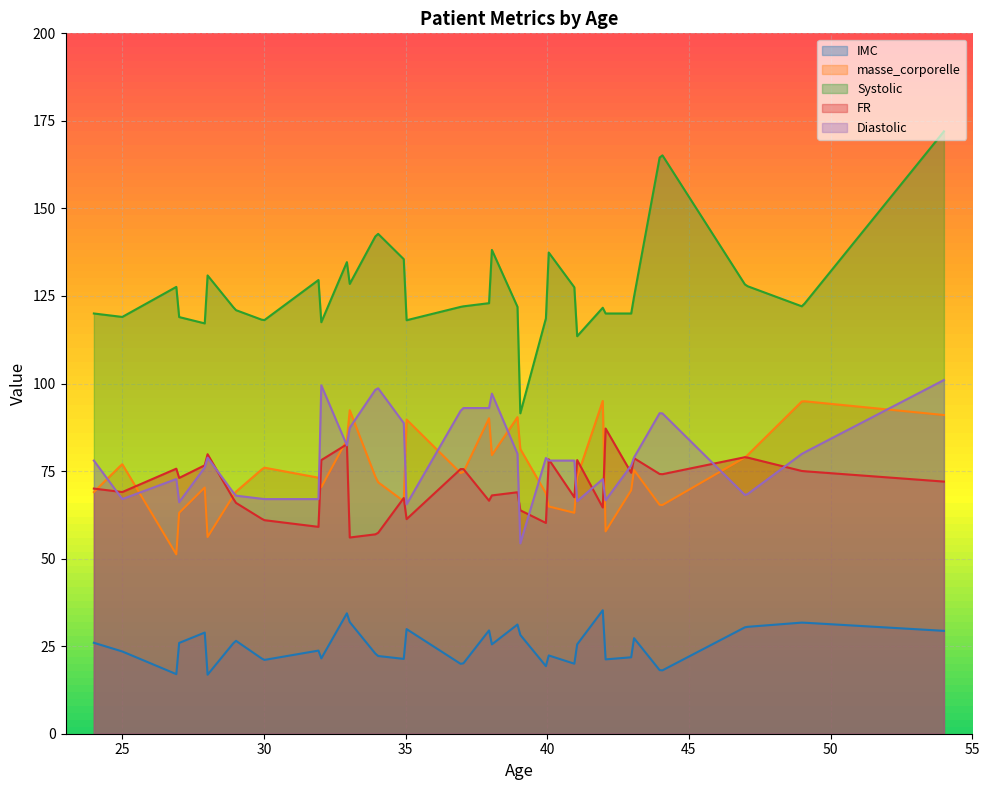

Between which two adjacent categories do Diastolic and FR first intersect?

1 and 2